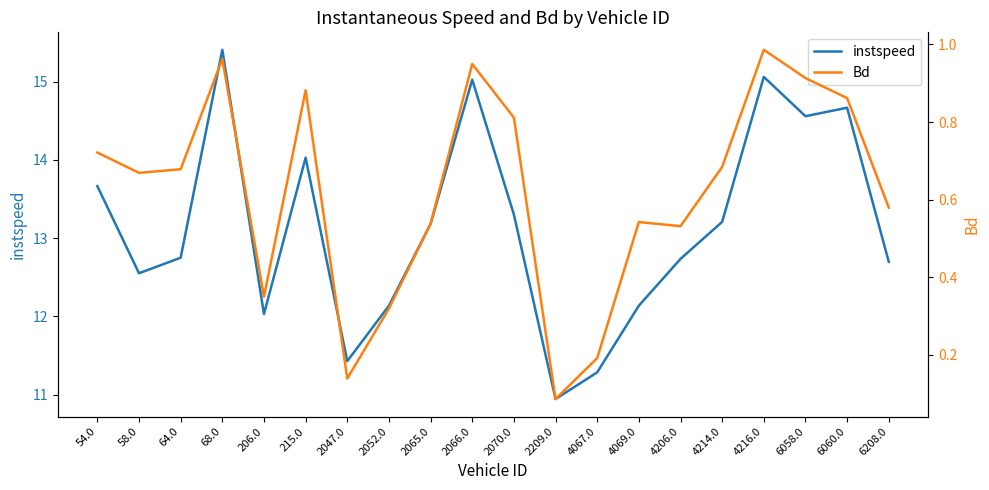

Rank the series by their average value, from lowest to highest.

Bd, instspeed